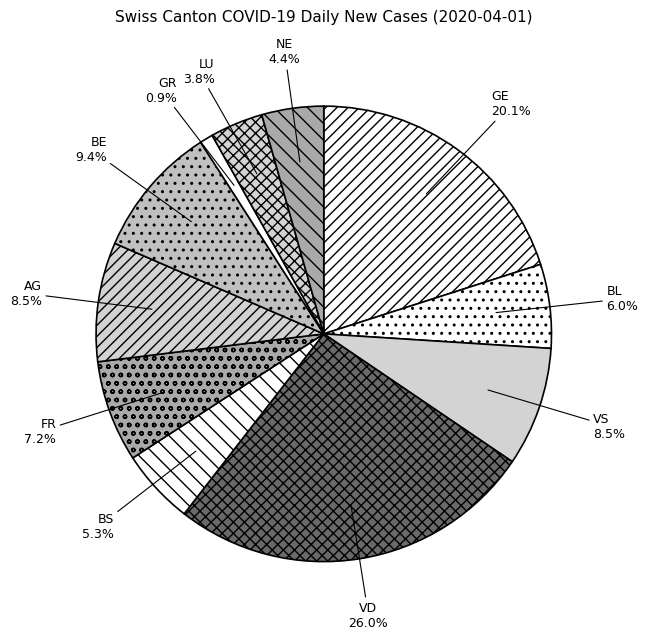

To the nearest percent, what is the difference between the largest and smallest slice percentages?

25%